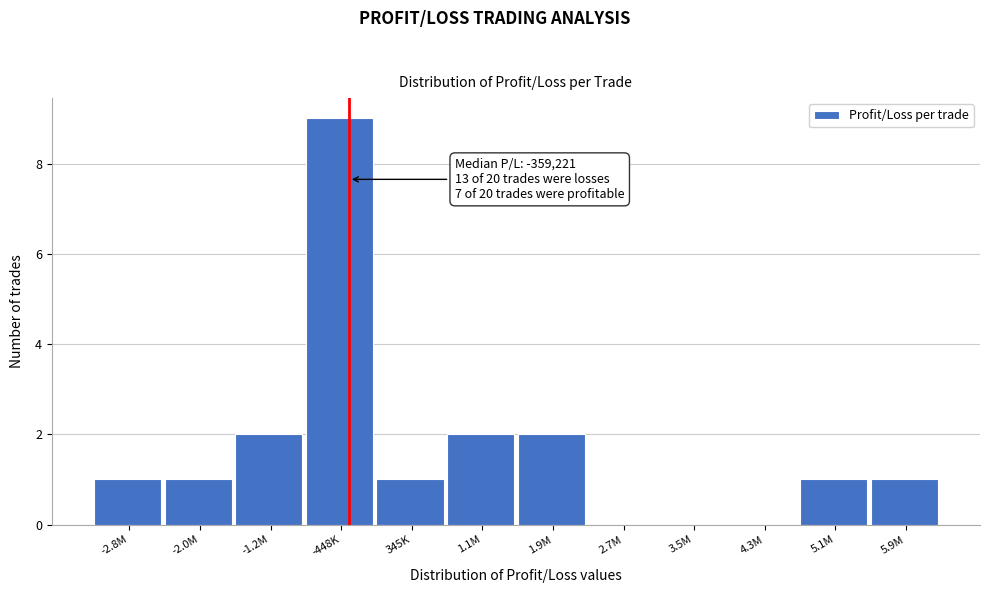

Reading left to right, extract all data points from this chart.

-2.8M=1	-2.0M=1	-1.2M=2	-448K=9	345K=1	1.1M=2	1.9M=2	2.7M=0	3.5M=0	4.3M=0	5.1M=1	5.9M=1